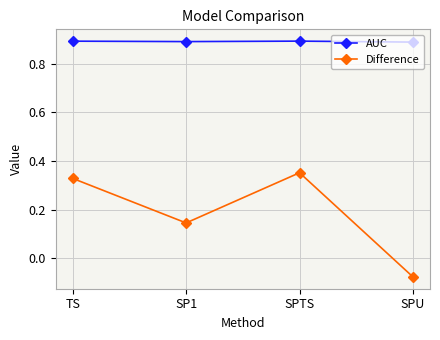

How many data points in Difference are above 0?

3